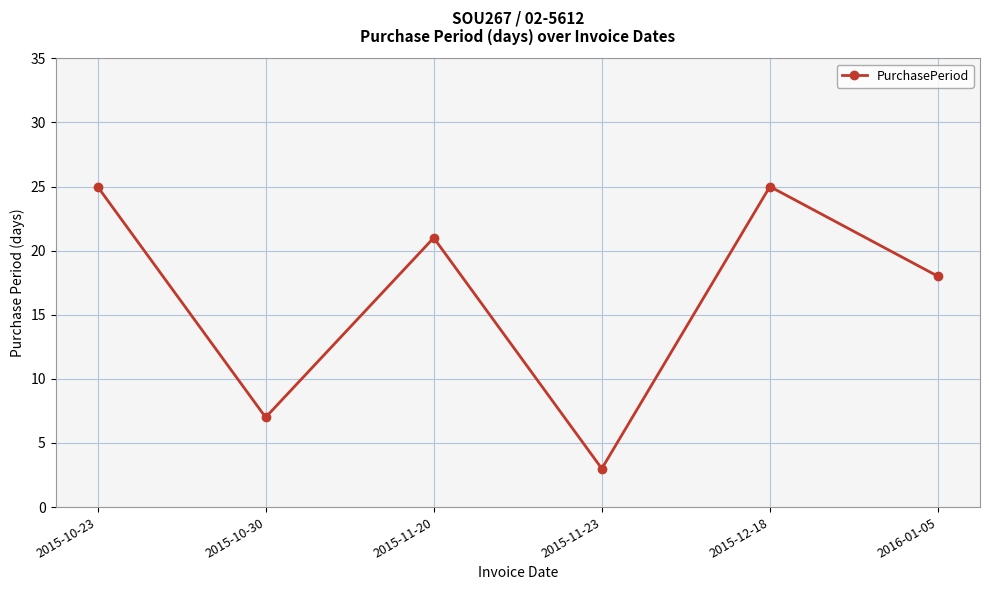

What is the label of the 6th point from the right?

2015-10-23